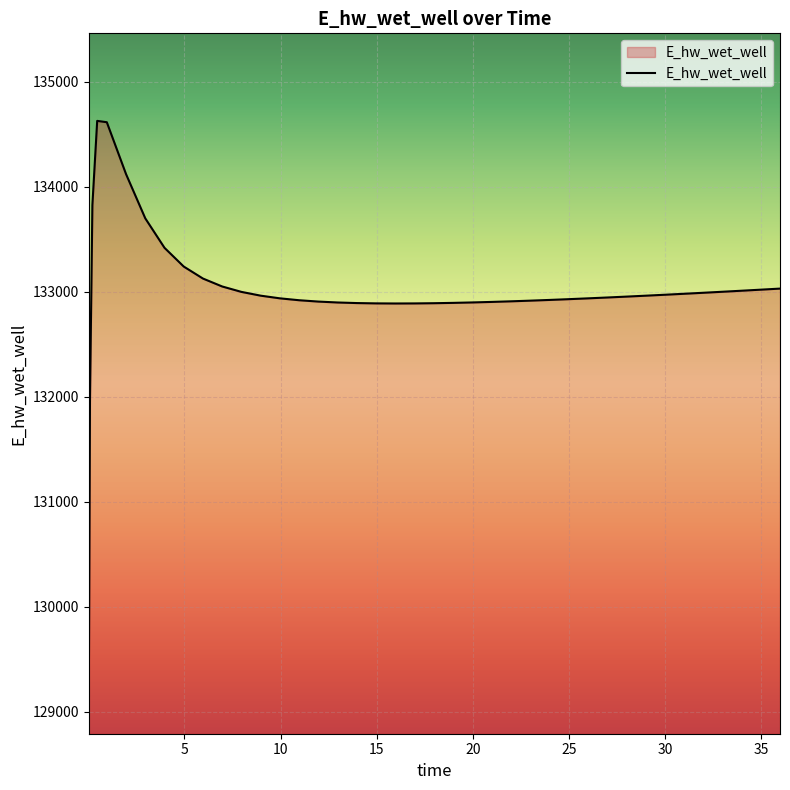

What is the sum of all values?

5320037.8